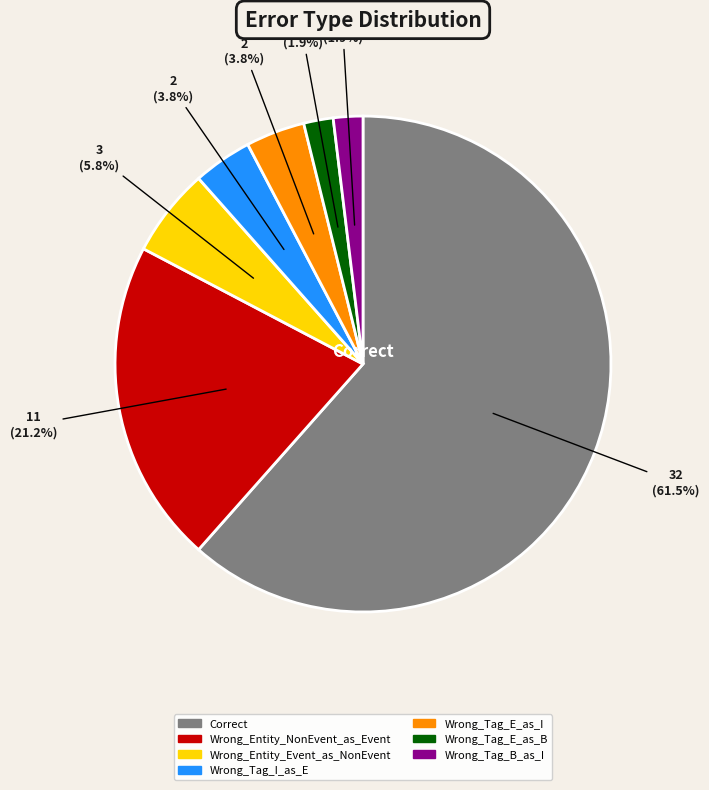

Which category has the biggest portion of the pie?

Correct